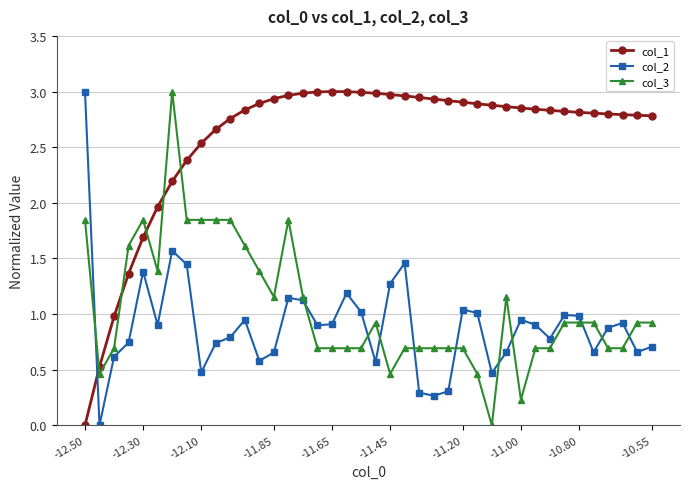

True or false: col_2 has more than 2 points higher than both neighbors.

True